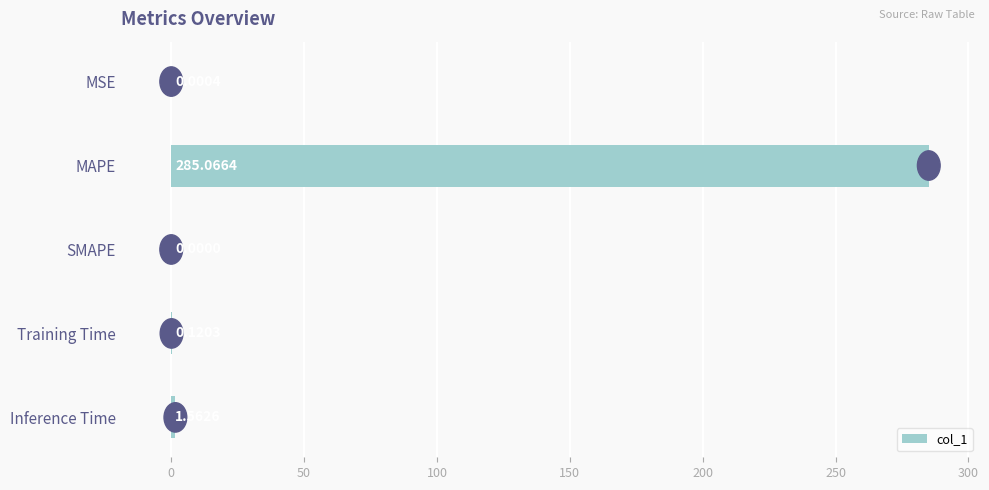

Where is the data nearest to the value 142?

Inference Time